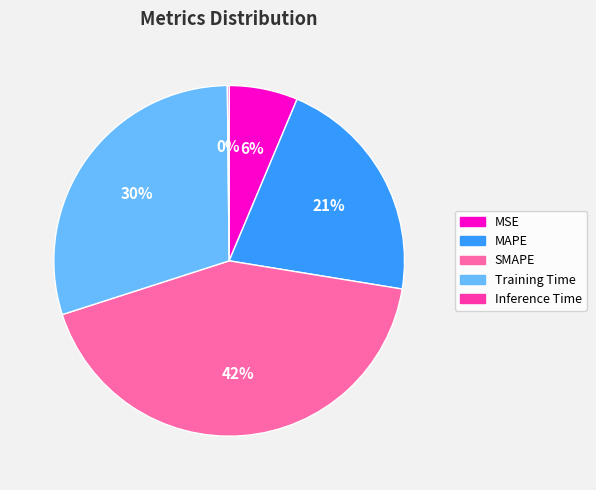

What is the largest slice in the pie chart?

SMAPE